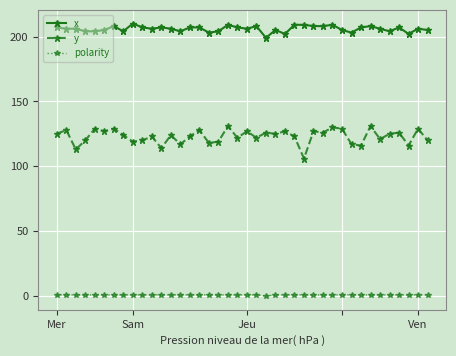

True or false: y and polarity intersect in this chart.

False